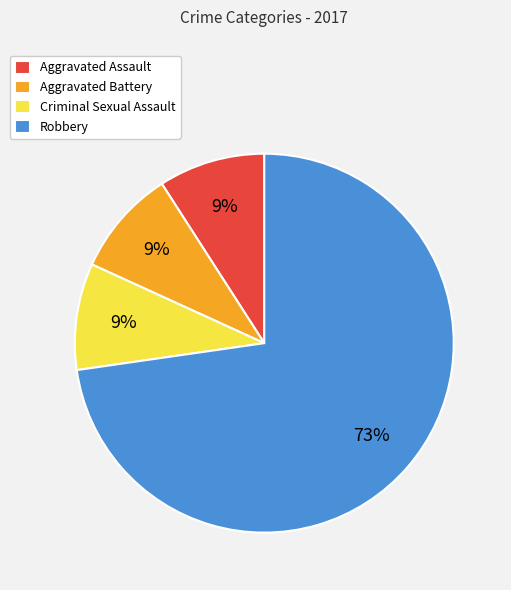

What percentage is the Aggravated Battery slice, to the nearest percent?

9%